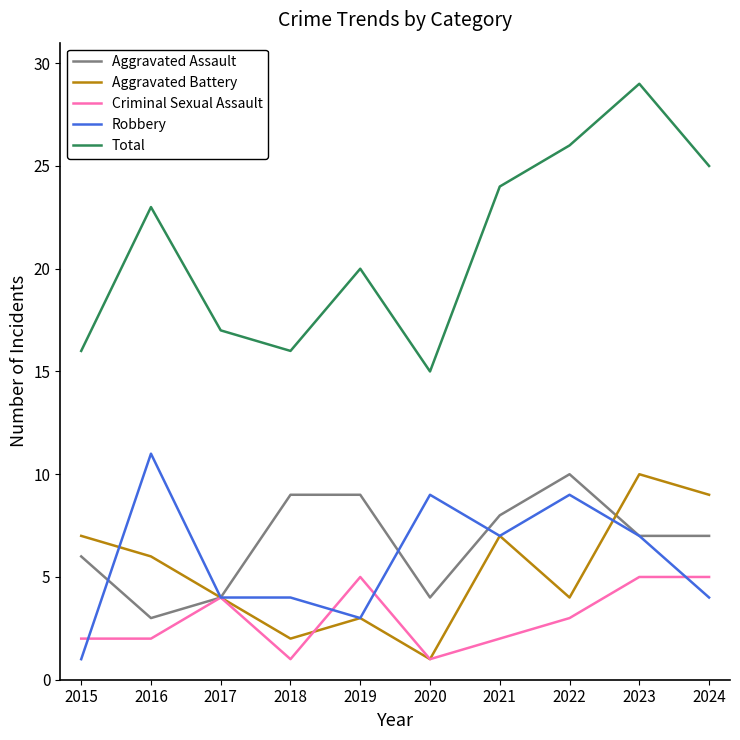

The Total series shows 38 at 2022. True or false?

False